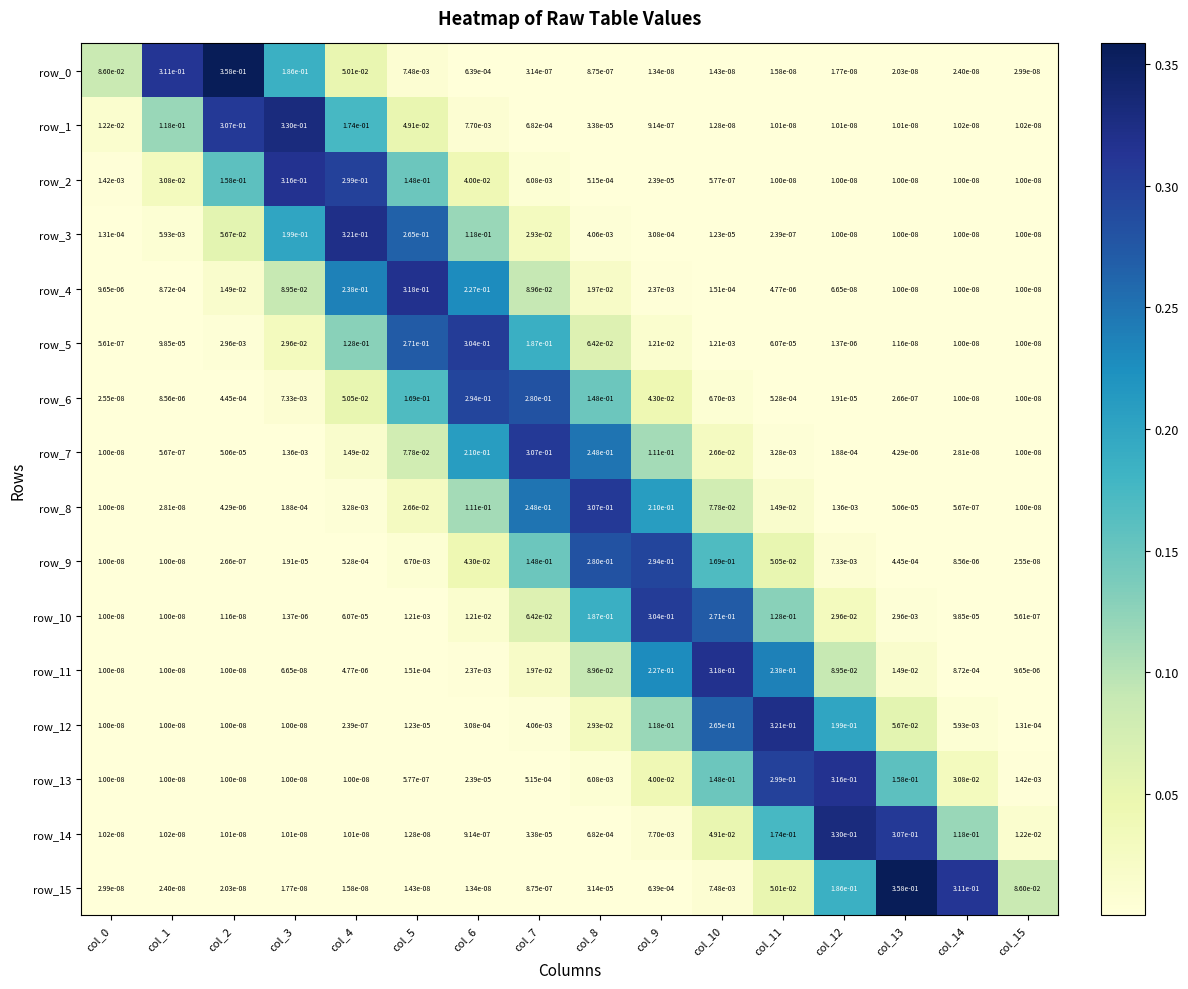

Is the value of row_15 at col_7 greater than the value of row_1 at col_11?

Yes